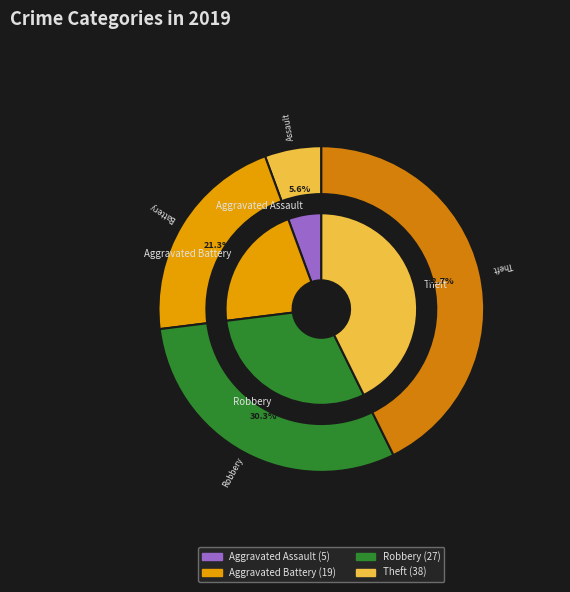

How many segments does this pie chart have?

4